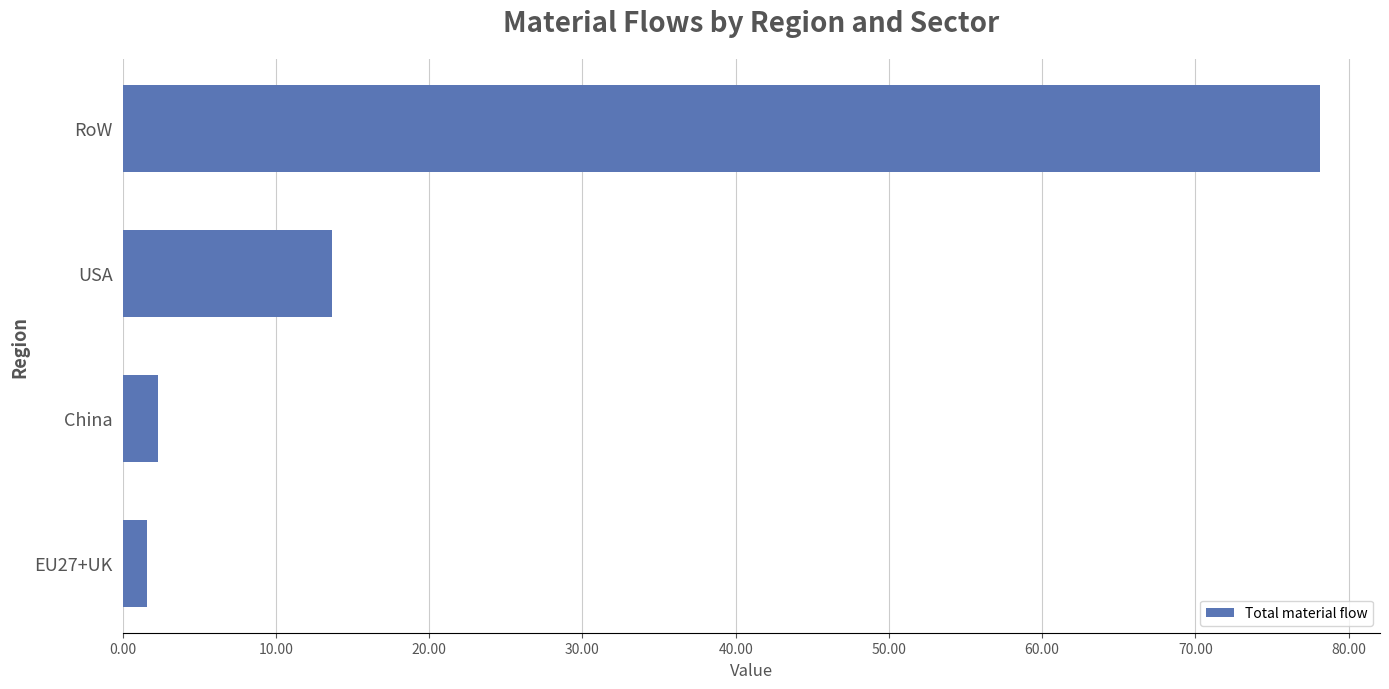

What is the label of the 3rd bar from the top?

China